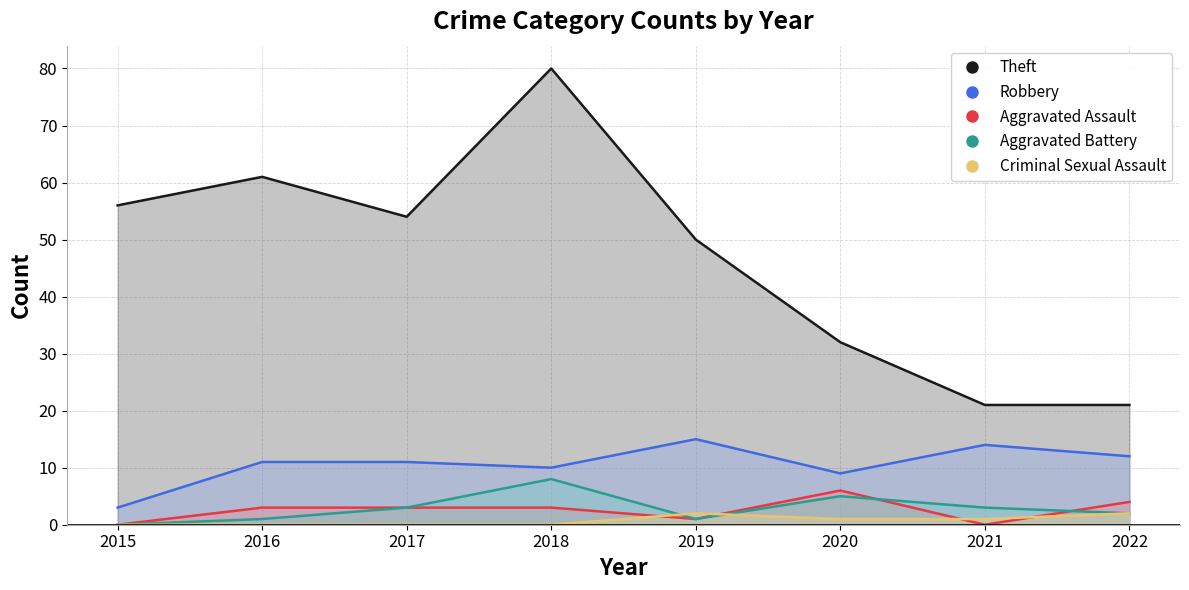

List the labels in order of Aggravated Battery value, largest first.

2018, 2020, 2017, 2021, 2022, 2016, 2019, 2015